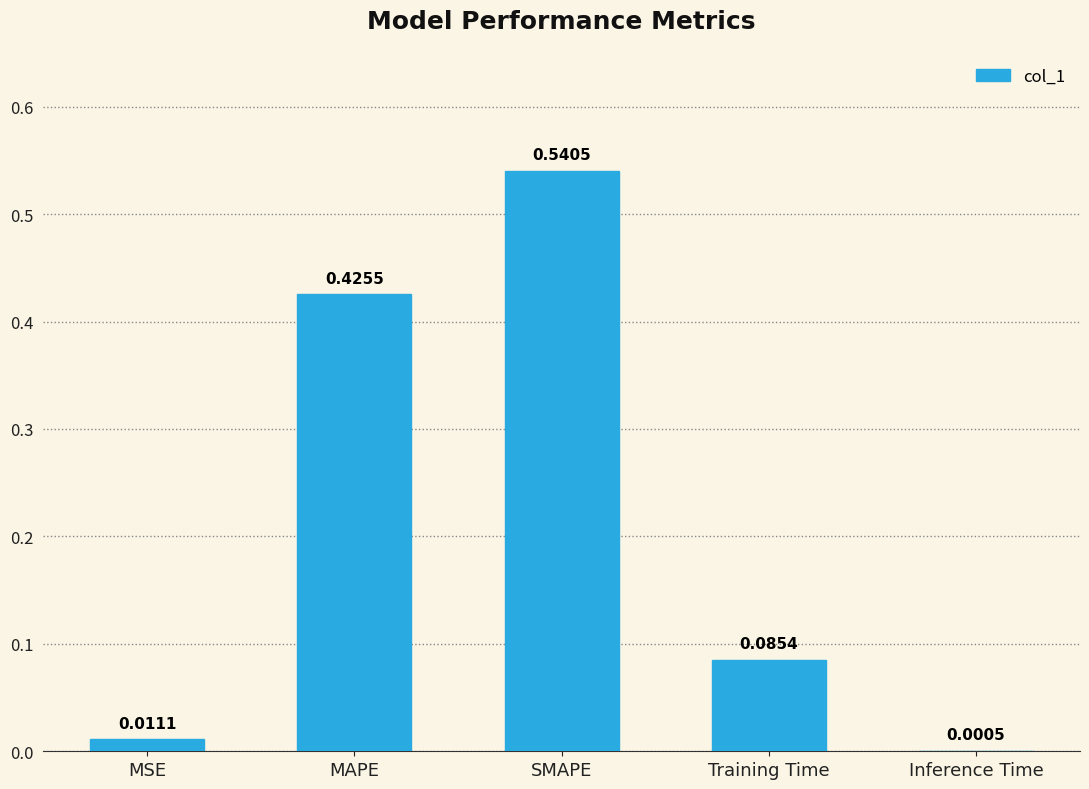

At which category does the chart reach its peak across all series?

SMAPE